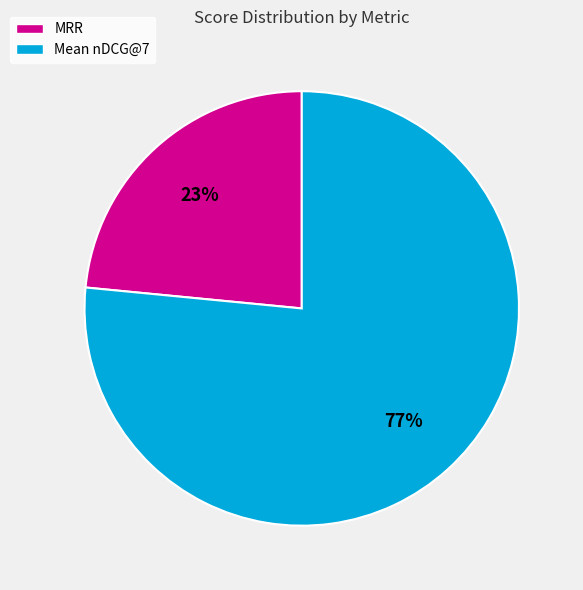

Count the number of slices in the pie.

2